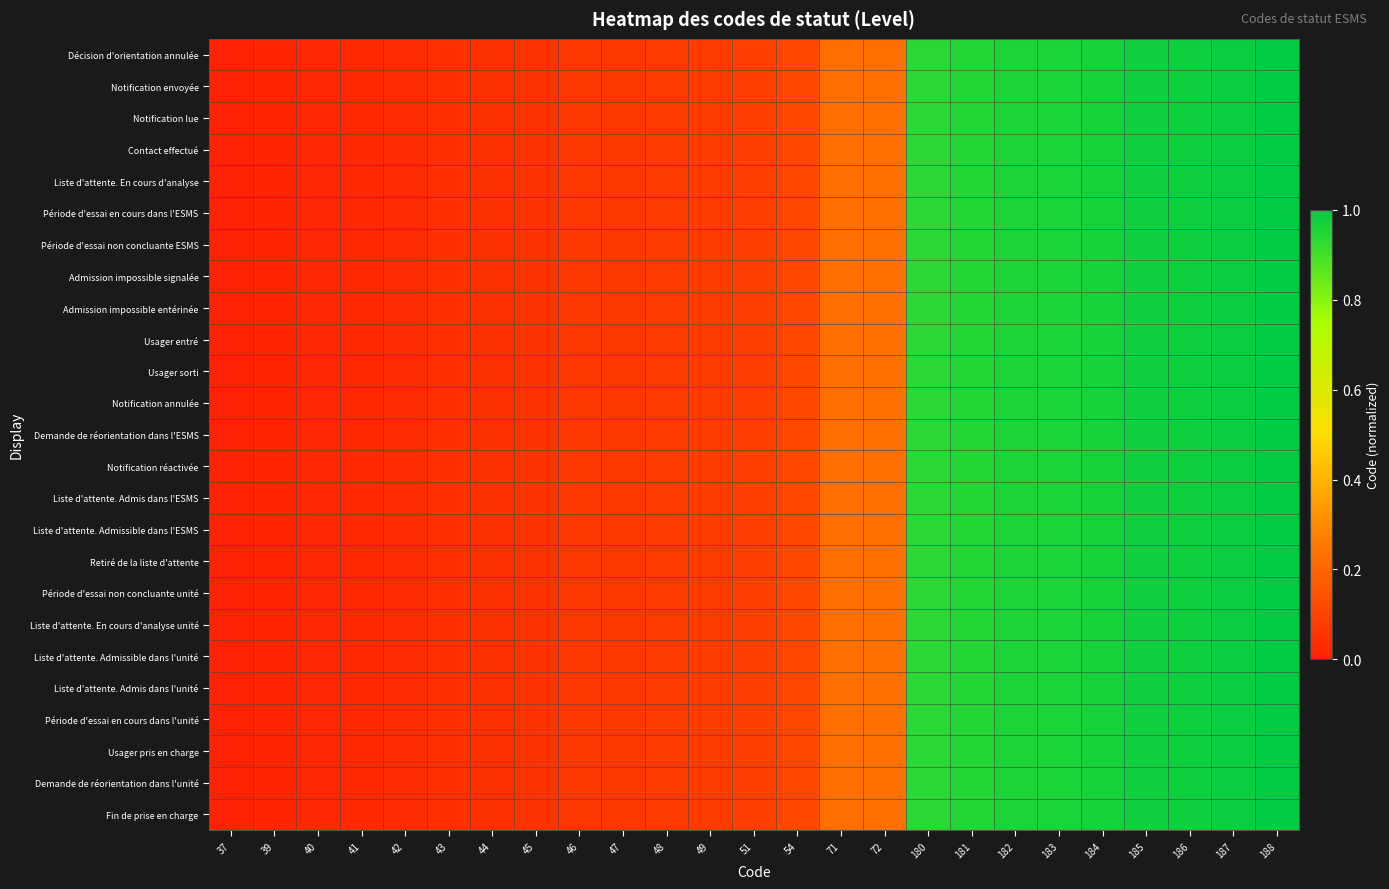

What is the total value across all series at 49?

2.0